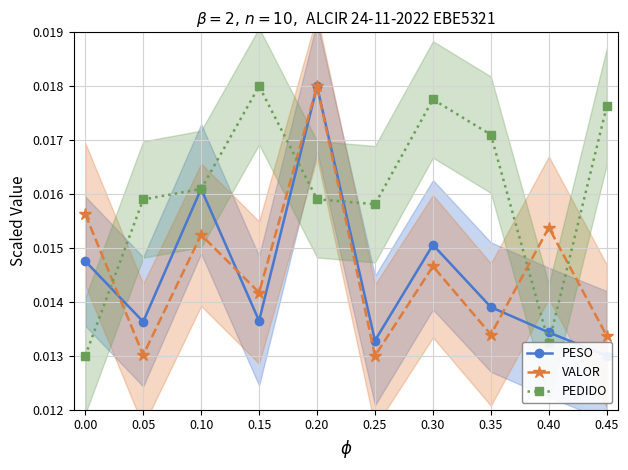

How many interior local peaks does the PEDIDO series have?

2